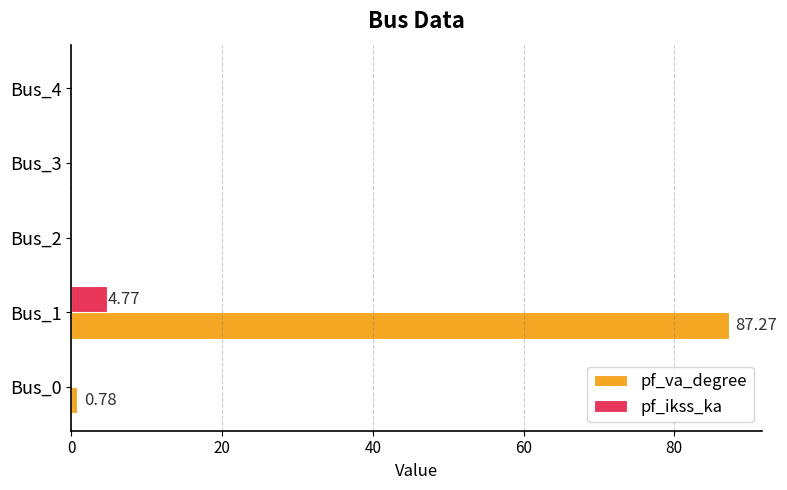

Is the value of pf_va_degree at Bus_1 greater than the value of pf_ikss_ka at Bus_3?

Yes